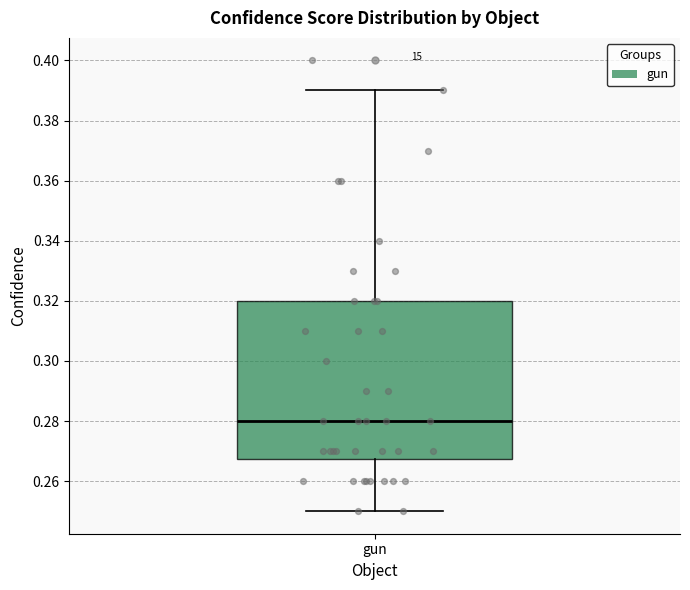

Transcribe this box plot: give where the median line is, the range the box spans, and where the two whiskers end, as read against the y-axis. The values are not printed on the chart, so give them approximately, as read against the axis.

median 0.280, box 0.268 to 0.320, whiskers 0.250 to 0.390